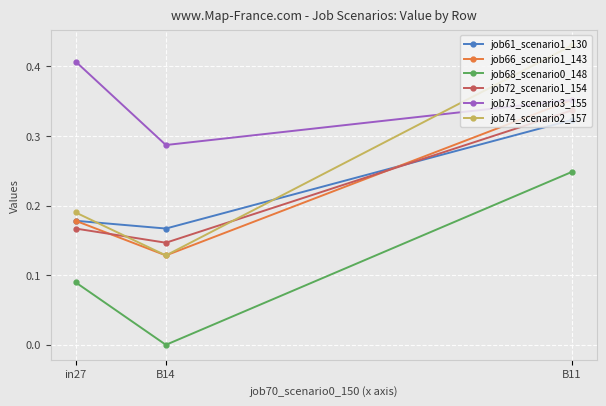

Which label corresponds to the smallest value in the chart?

B14